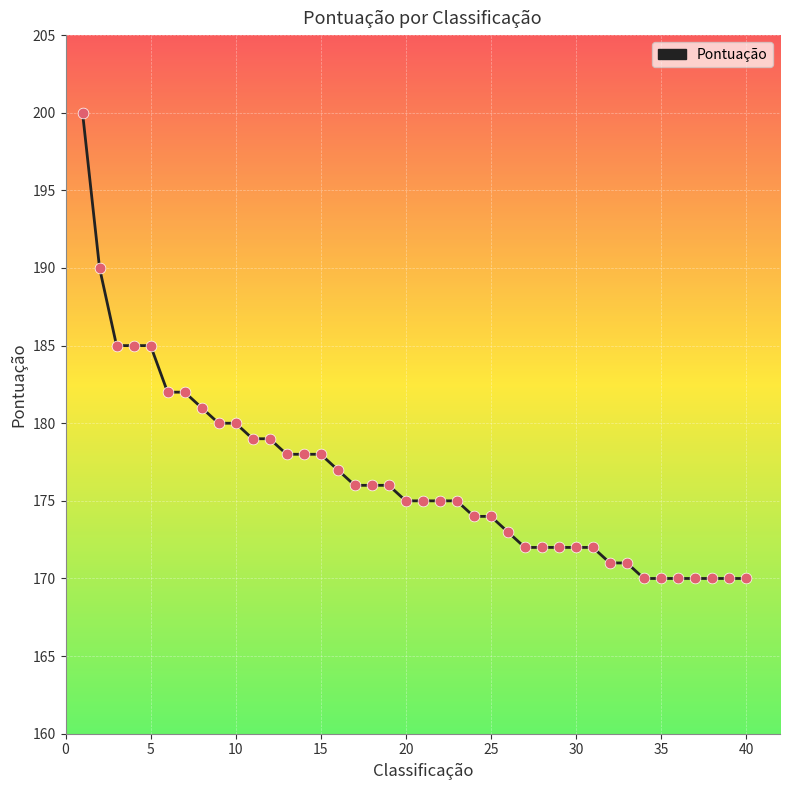

What is the difference between the maximum and minimum values?

30